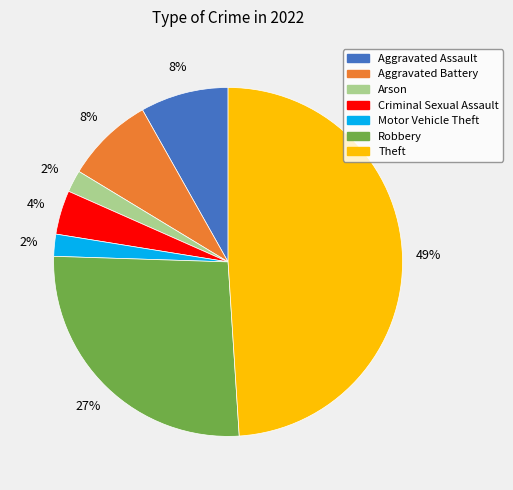

To the nearest percent, what is the average slice percentage?

14%